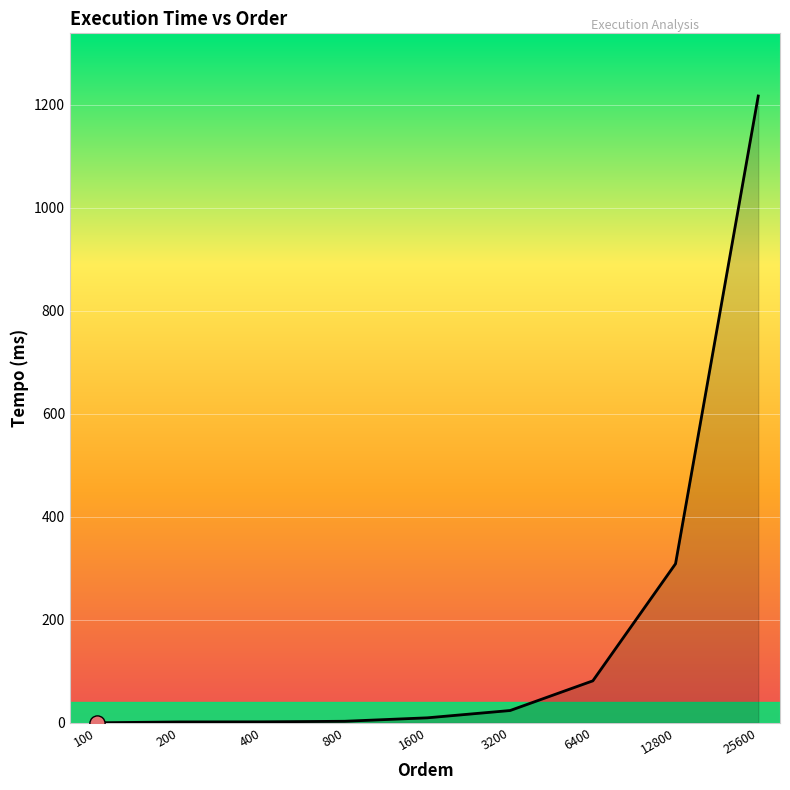

What is the difference between the maximum and minimum values?

1217.0